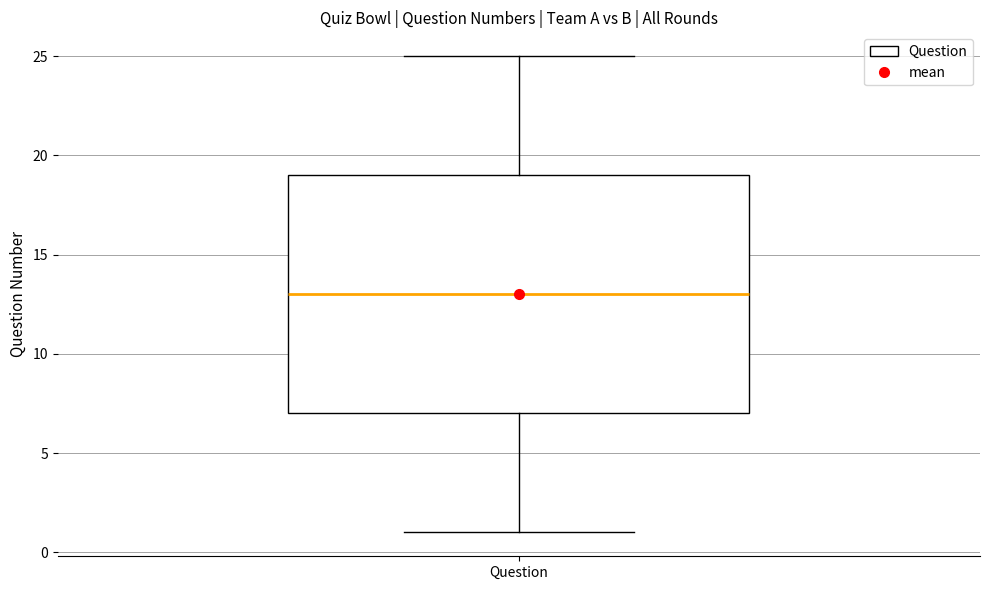

Read this box plot against the y-axis: the position of the median line, the range covered by the box, and the ends of both whiskers. The values are not printed on the chart, so give them approximately, as read against the axis.

median 13, box 7 to 19, whiskers 1 to 25